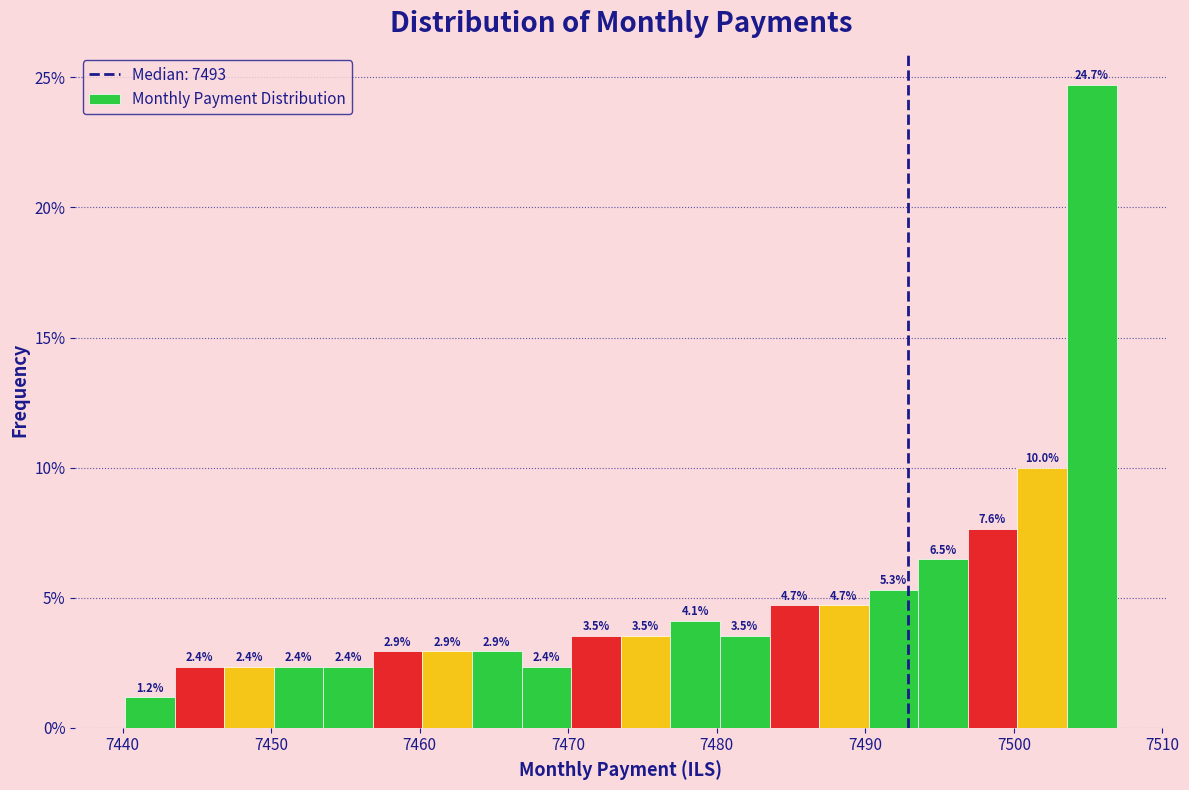

Around what value on the x-axis is the tallest bar? Give the approximate position of its centre, as read against the axis.

7505